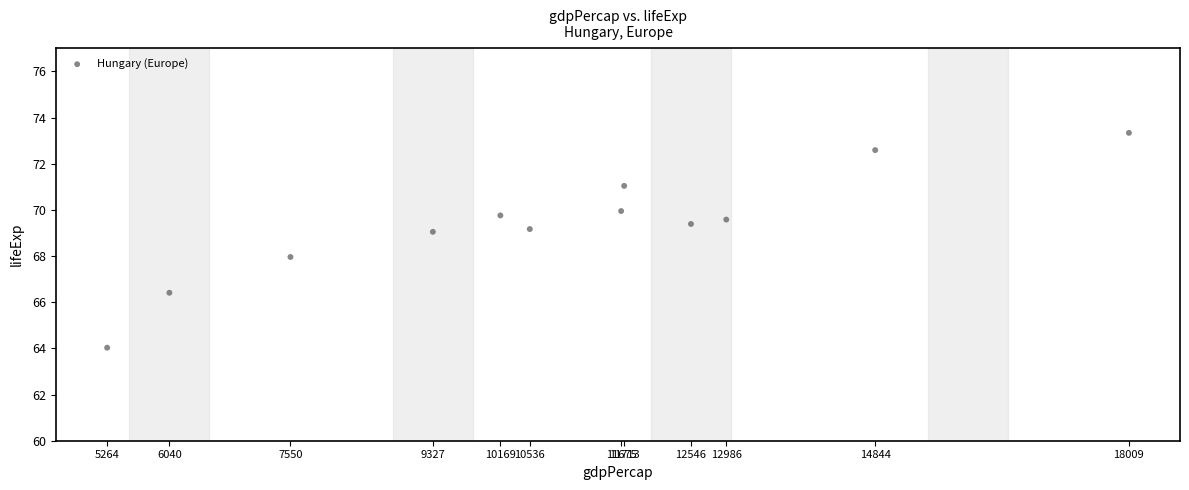

What is the average Y value?

69.4